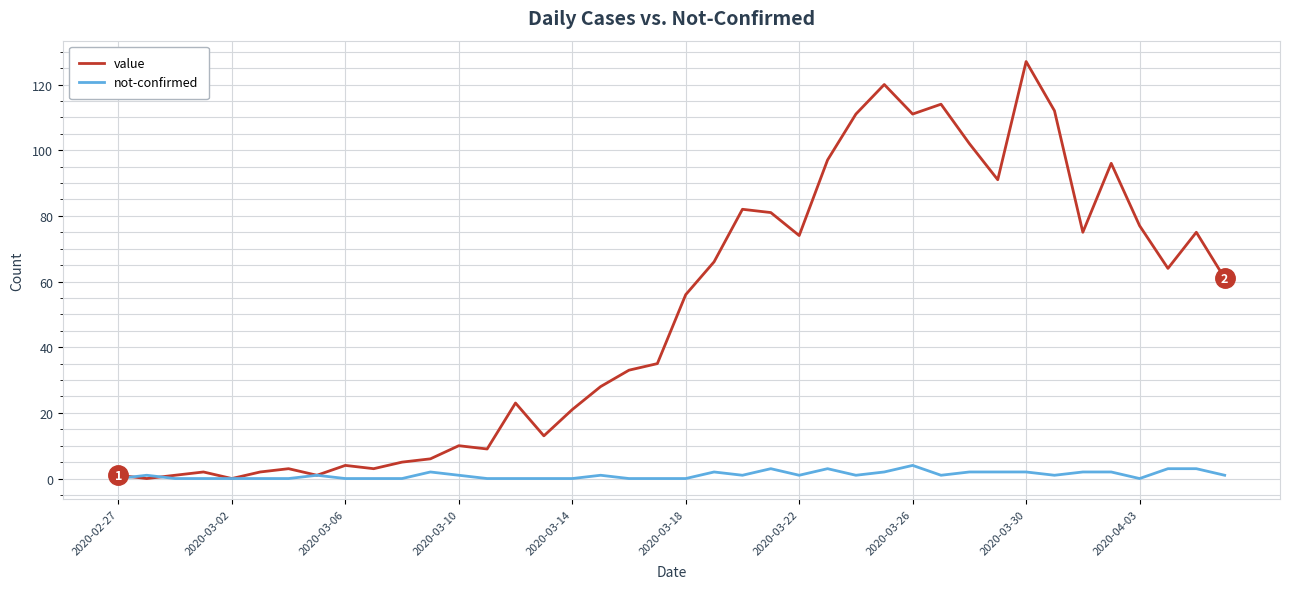

Which series has the largest total across all categories?

value